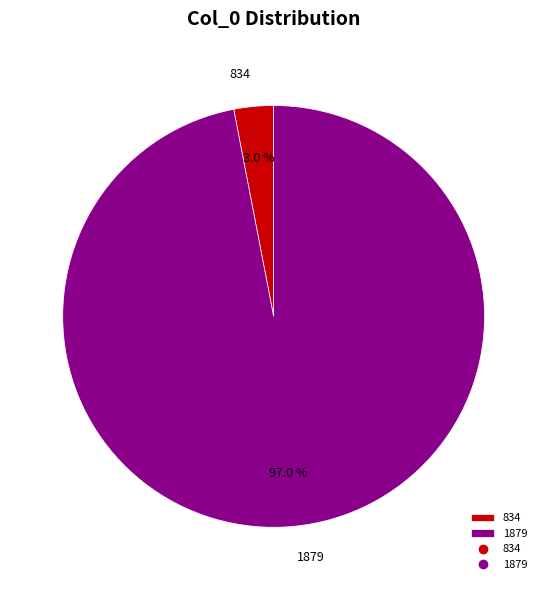

To the nearest percent, what portion does 834 represent?

3%